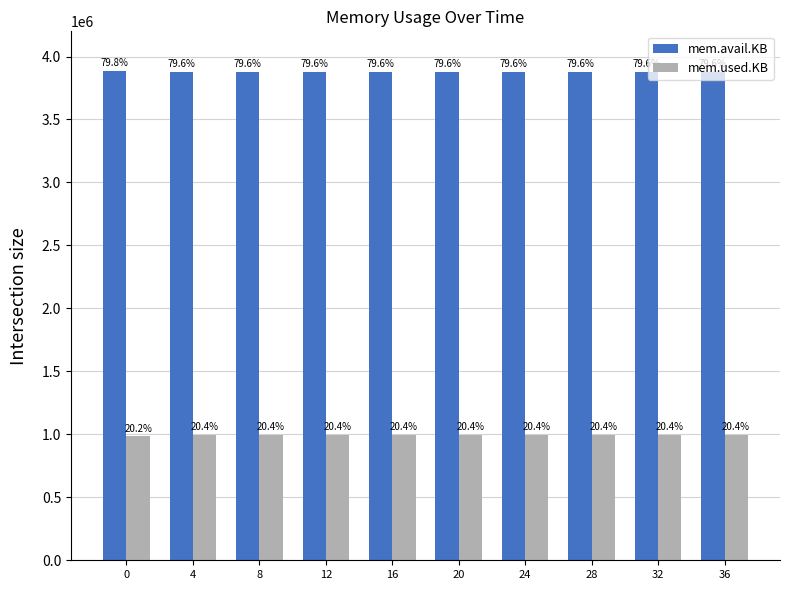

Is it true that mem.used.KB equals 995796 at 20?

True